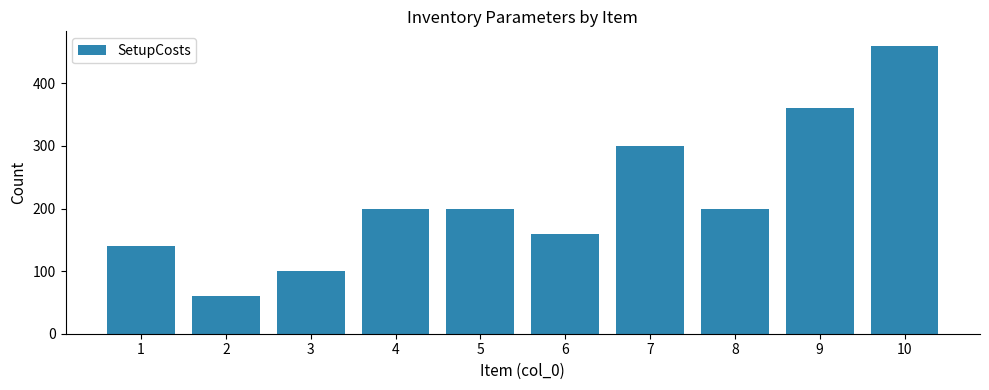

What is the difference between the values at 3 and 8?

100